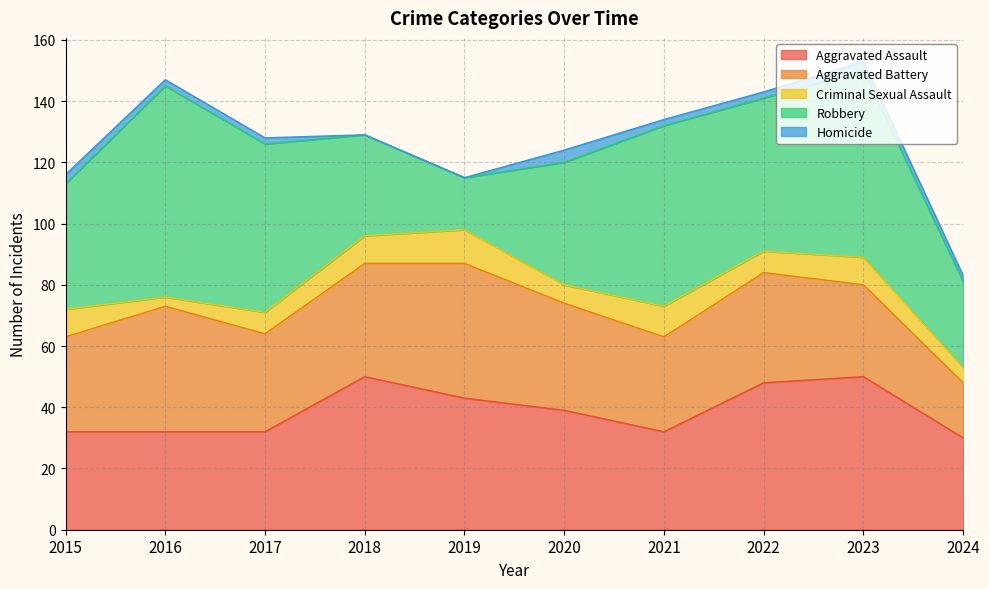

What is the approximate value of Homicide at 2022?

2